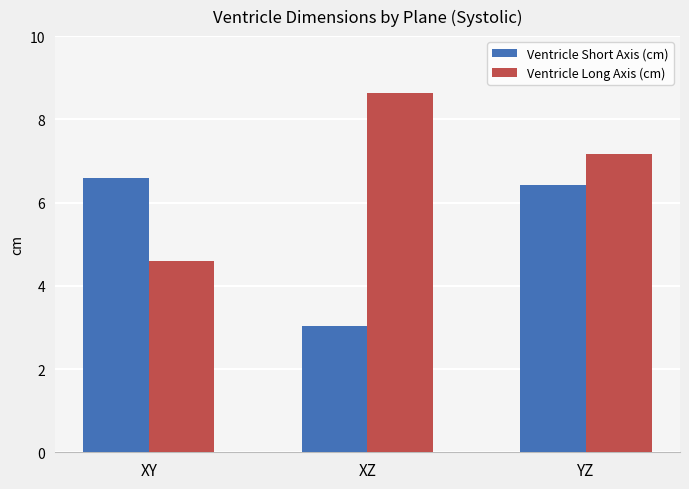

Which series changed the most between XY and XZ?

Ventricle Long Axis (cm)